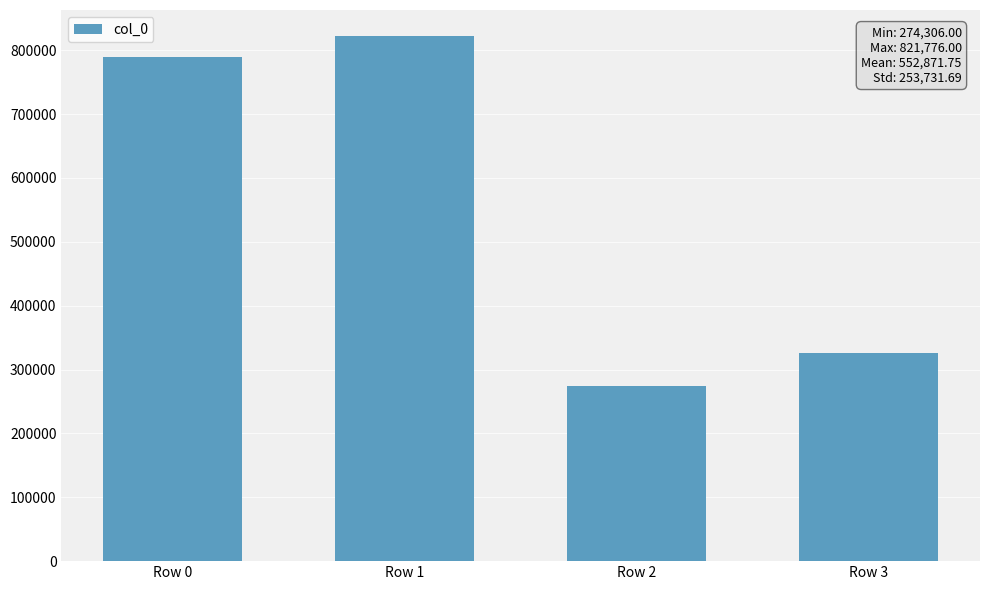

What is the sum of all values?

2211487